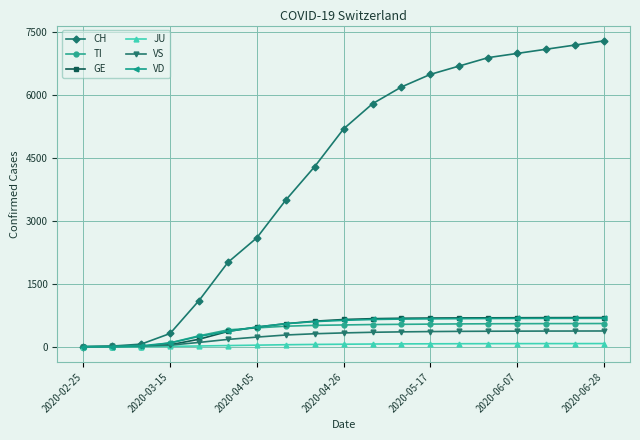

What is the greatest value displayed?

7300